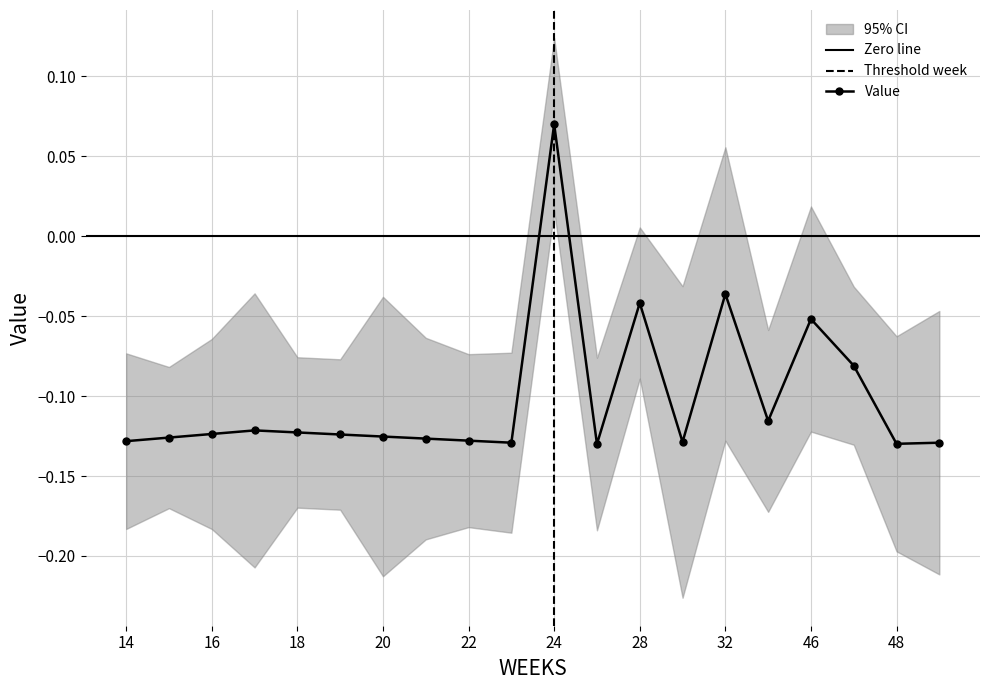

True or false: Value has more than 0 interior local peaks.

True